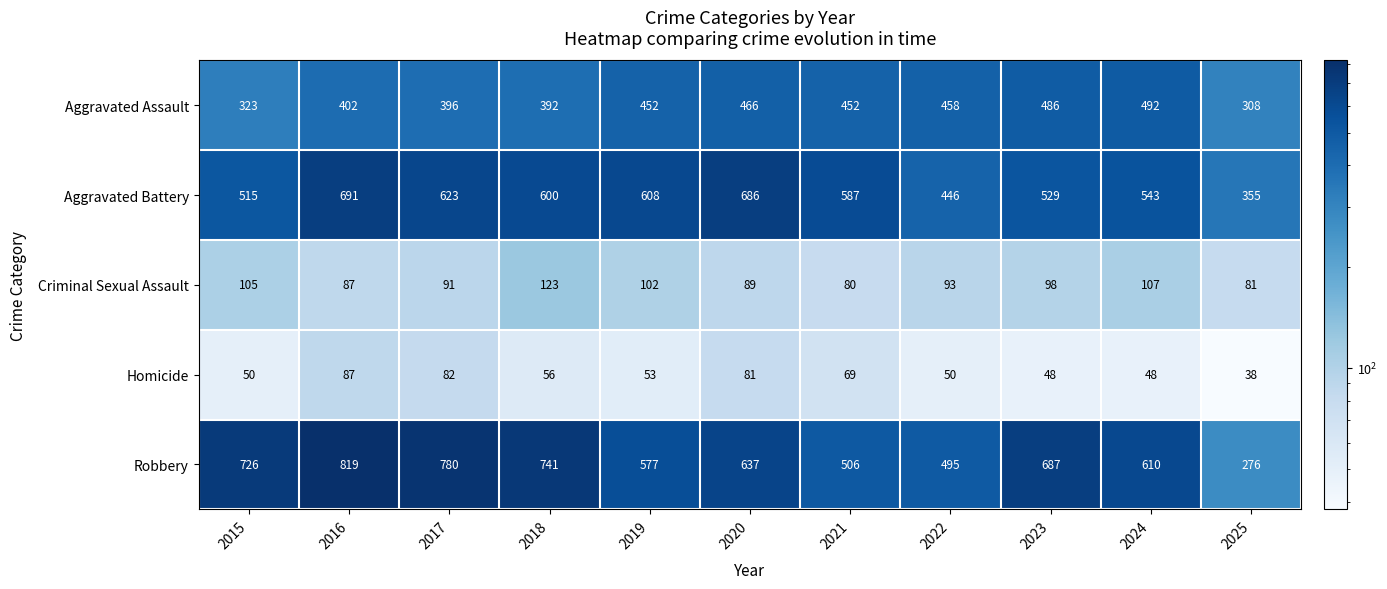

Which series changed the most between 2018 and 2020?

Robbery